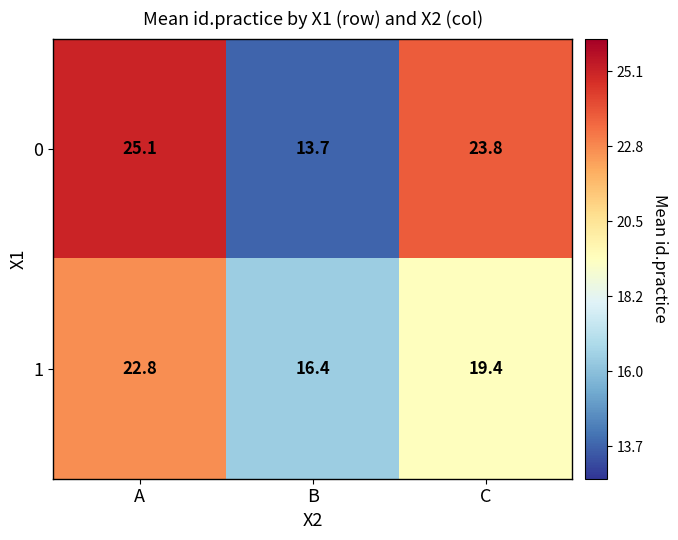

True or false: 0 has a value of 7.1 at B.

False